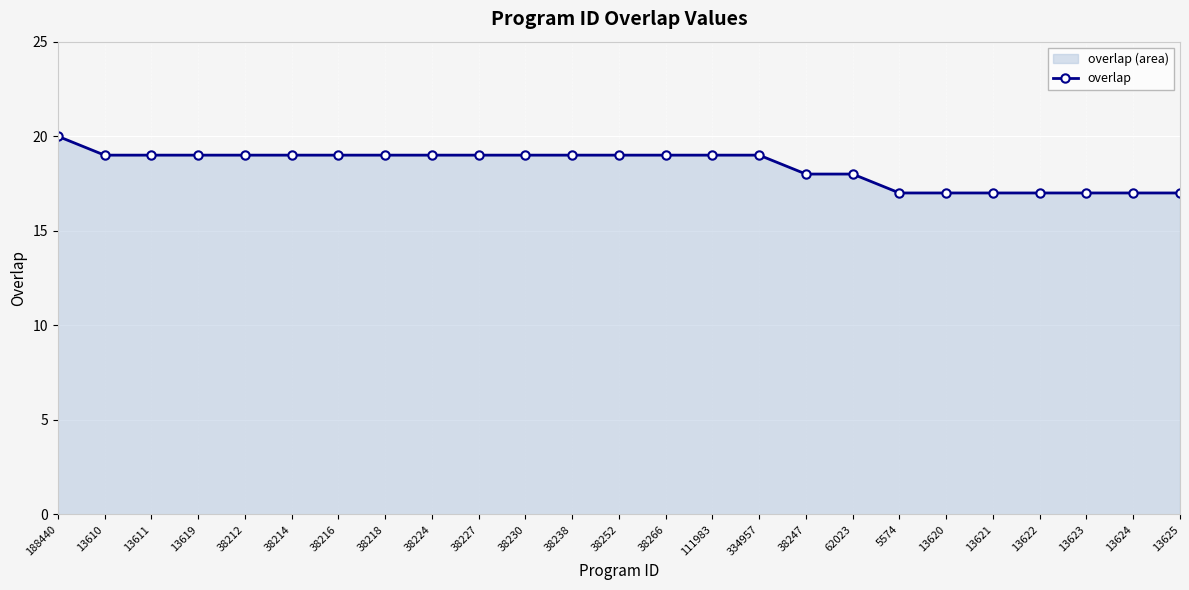

List the labels in order of value, smallest first.

5574, 13620, 13621, 13622, 13623, 13624, 13625, 38247, 62023, 13610, 13611, 13619, 38212, 38214, 38216, 38218, 38224, 38227, 38230, 38238, 38252, 38266, 111983, 334957, 188440